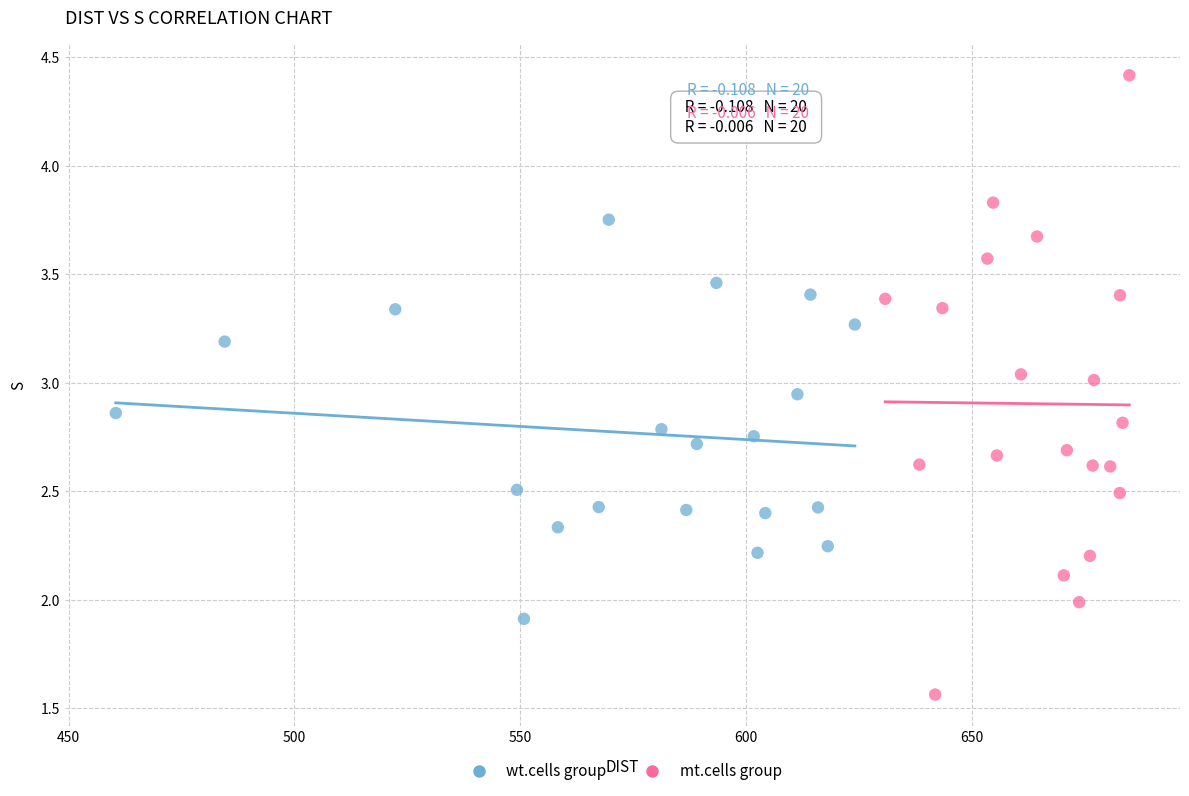

Which series reaches the maximum Y coordinate?

mt.cells group